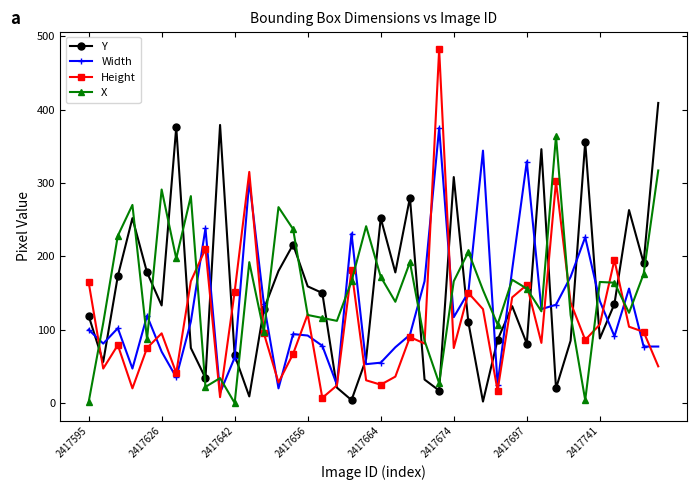

After their last crossing, which series has the higher values: Y or X?

Y